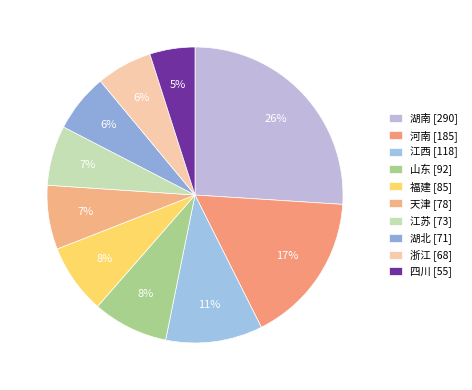

Rank the categories by value from highest to lowest.

湖南, 河南, 江西, 山东, 福建, 天津, 江苏, 湖北, 浙江, 四川